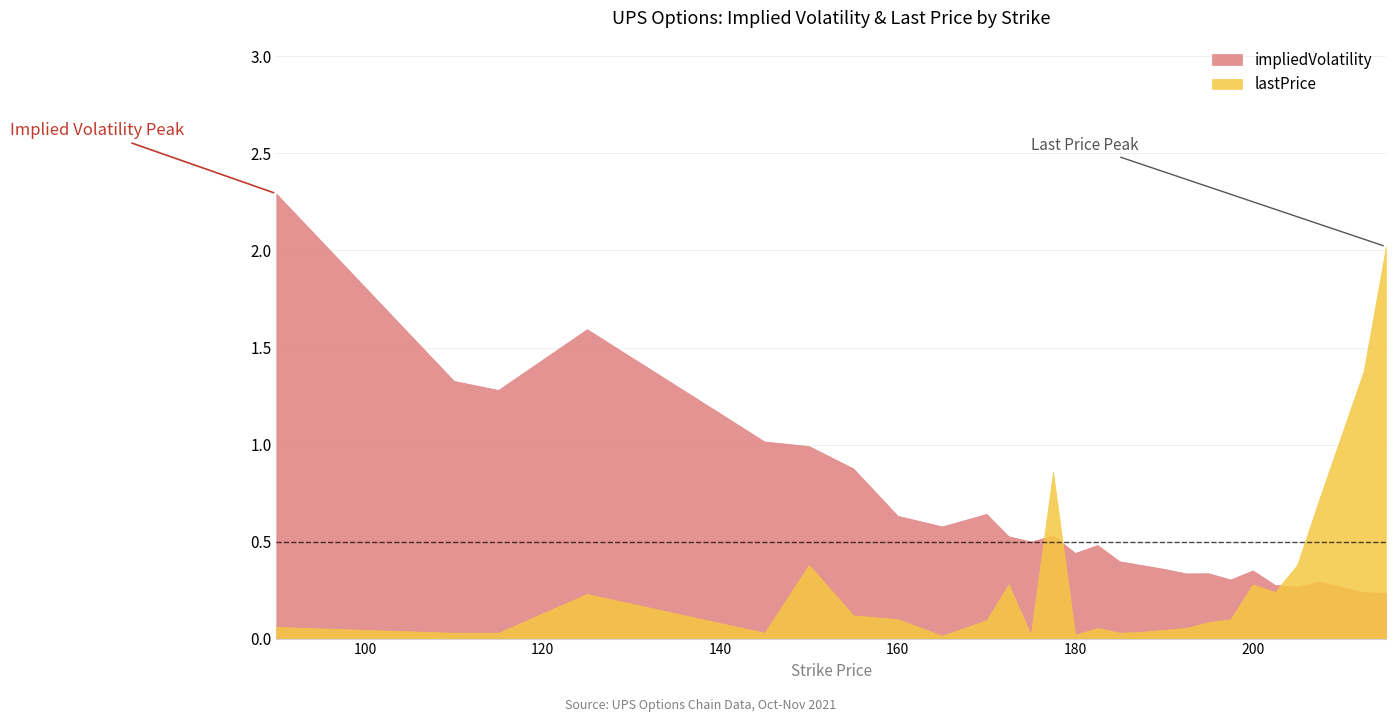

Reading left to right, list all the values displayed in this chart.

impliedVolatility: 90=2.3	110=1.3	115=1.3	125=1.6	145=1.0	150=1.0	155=0.9	160=0.6	165=0.6	170=0.6	172.5=0.5	175=0.5	177.5=0.5	180=0.4	182.5=0.5	185=0.4	187.5=0.4	190=0.4	192.5=0.3	195=0.3	197.5=0.3	200=0.4	202.5=0.3	205=0.3	207.5=0.3	212.5=0.2	215=0.2
lastPrice: 90=0.1	110=0.0	115=0.0	125=0.2	145=0.0	150=0.4	155=0.1	160=0.1	165=0.0	170=0.1	172.5=0.3	175=0.0	177.5=0.9	180=0.0	182.5=0.1	185=0.0	187.5=0.0	190=0.0	192.5=0.1	195=0.1	197.5=0.1	200=0.3	202.5=0.2	205=0.4	207.5=0.7	212.5=1.4	215=2.0